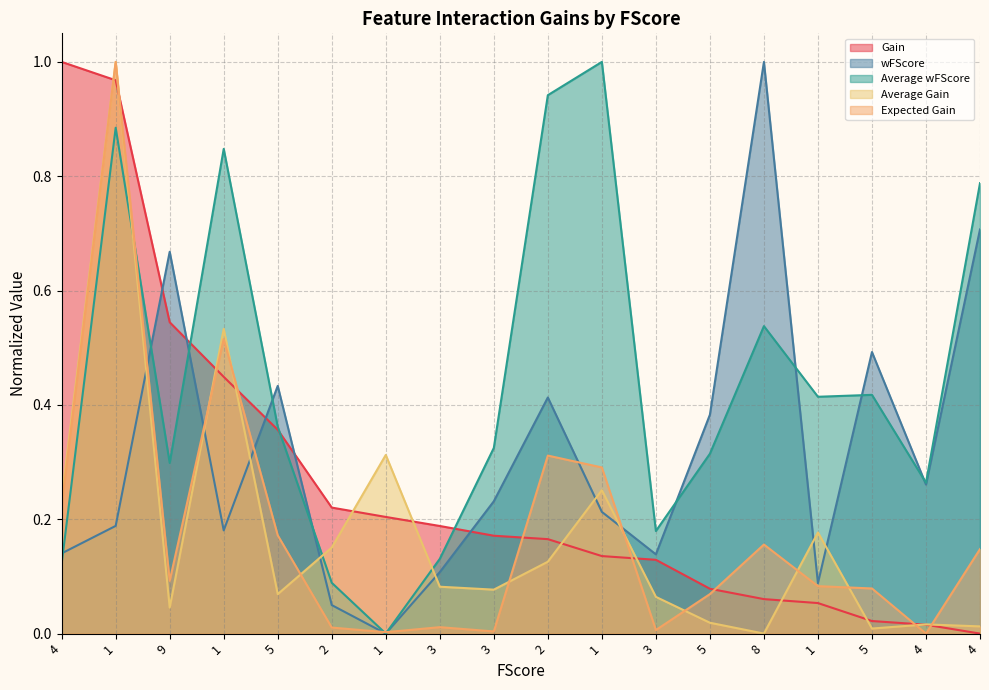

How many lines are shown in the chart?

5